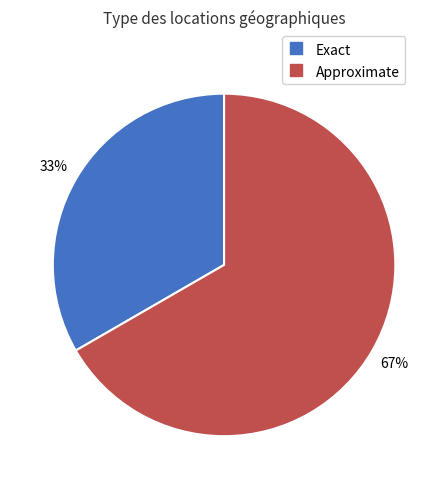

Which slice is the largest?

Approximate